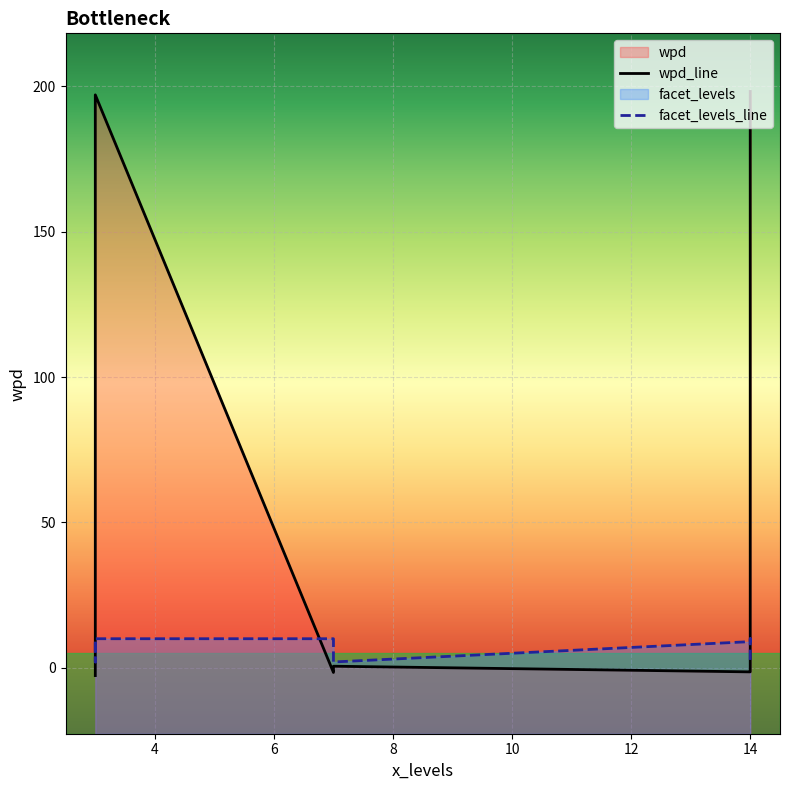

The value of facet_levels at 14 is 16.5. True or false?

False